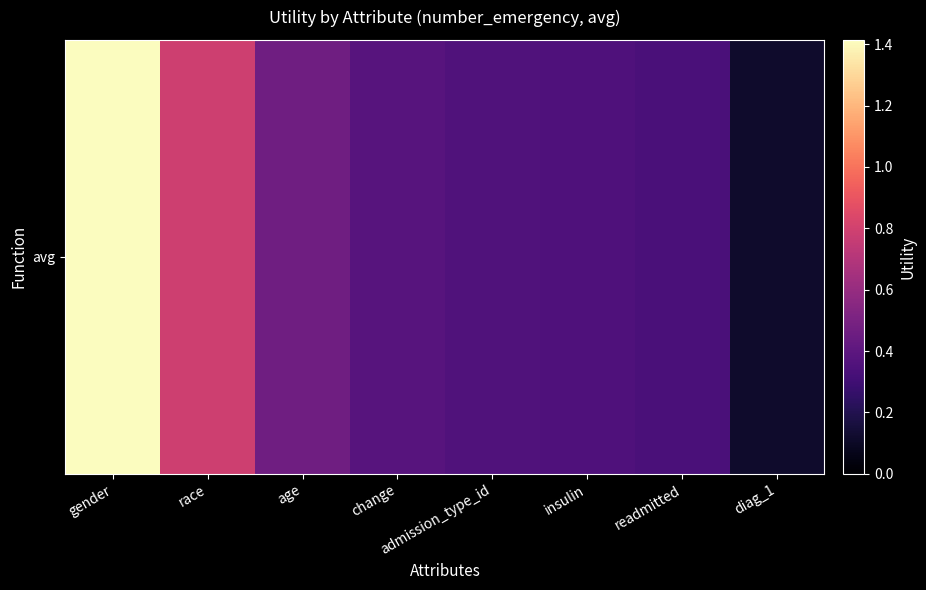

Which category has the highest value across all series?

gender